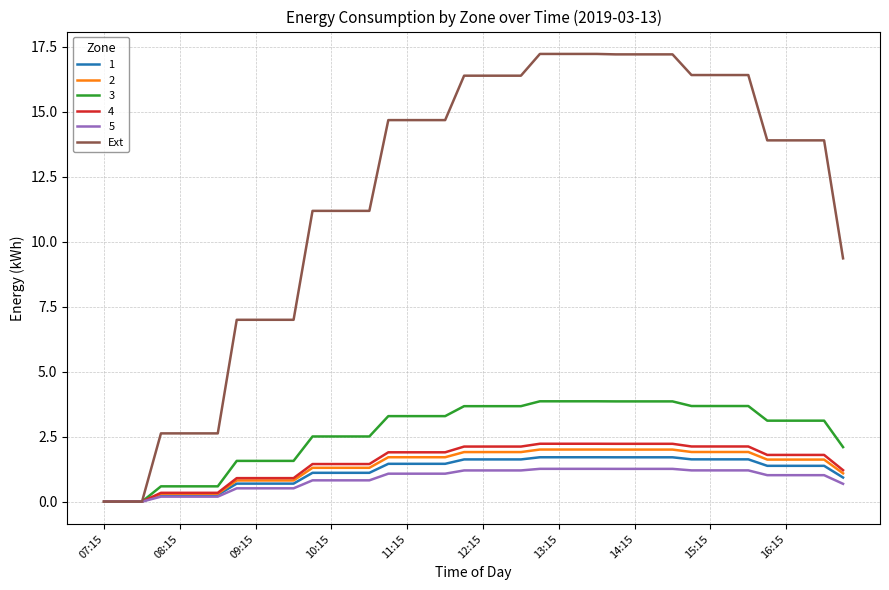

How many lines are shown in the chart?

6